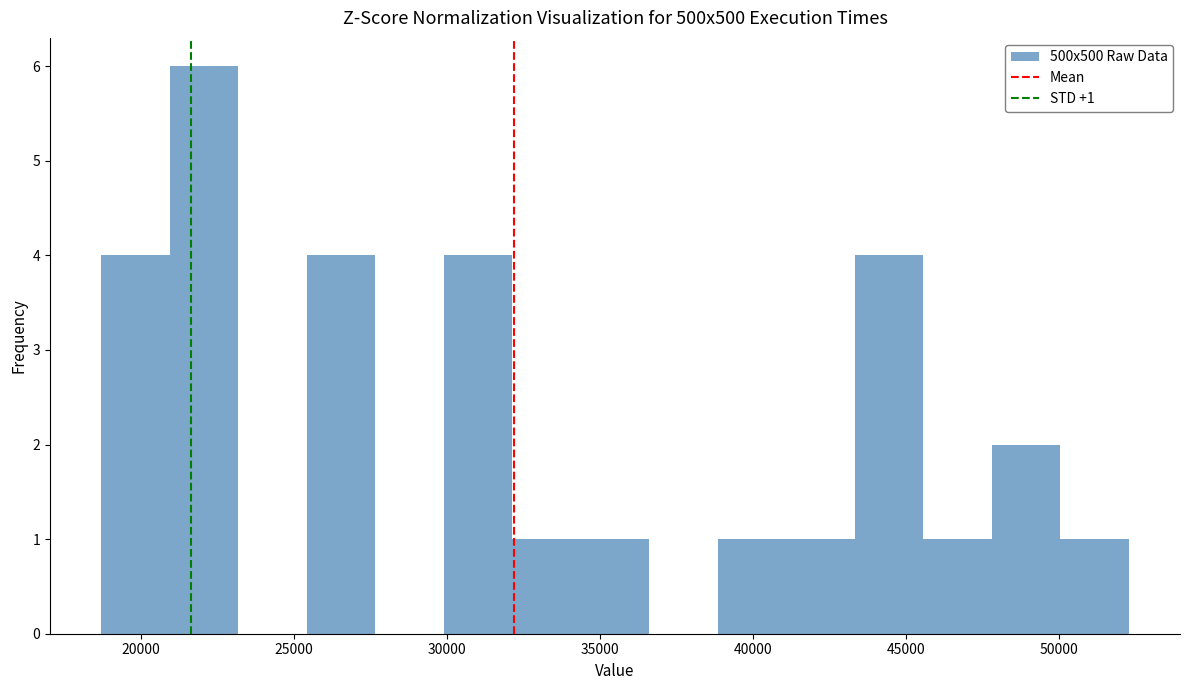

Which range on the x-axis has the tallest bar?

21000 to 23000